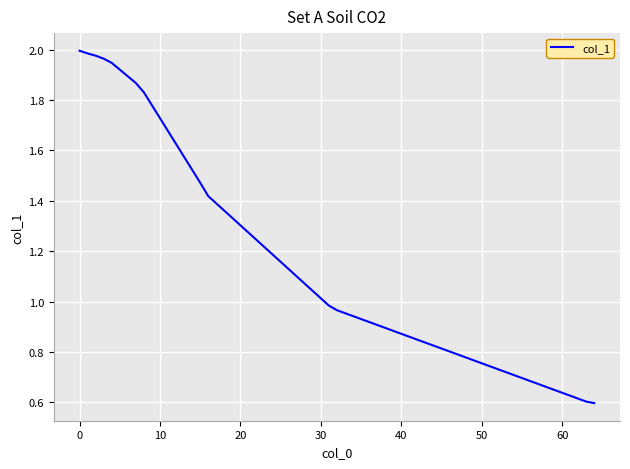

How many categories are shown in the chart?

13